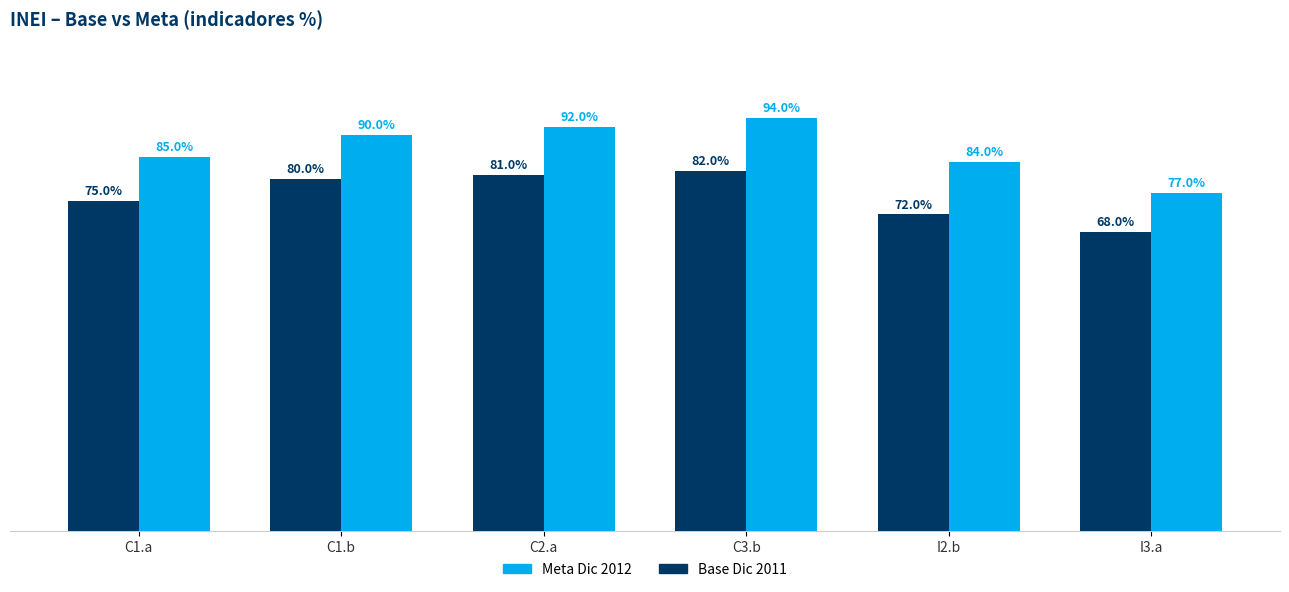

Are the bars grouped side by side (vs. stacked)?

Yes